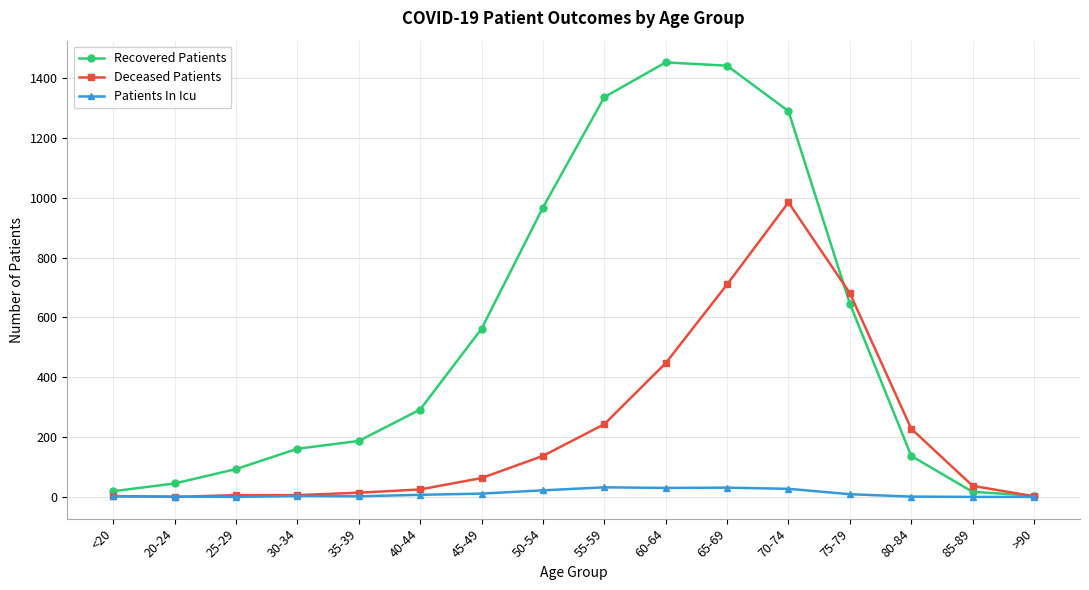

The Deceased Patients series shows 710 at 65-69. True or false?

True